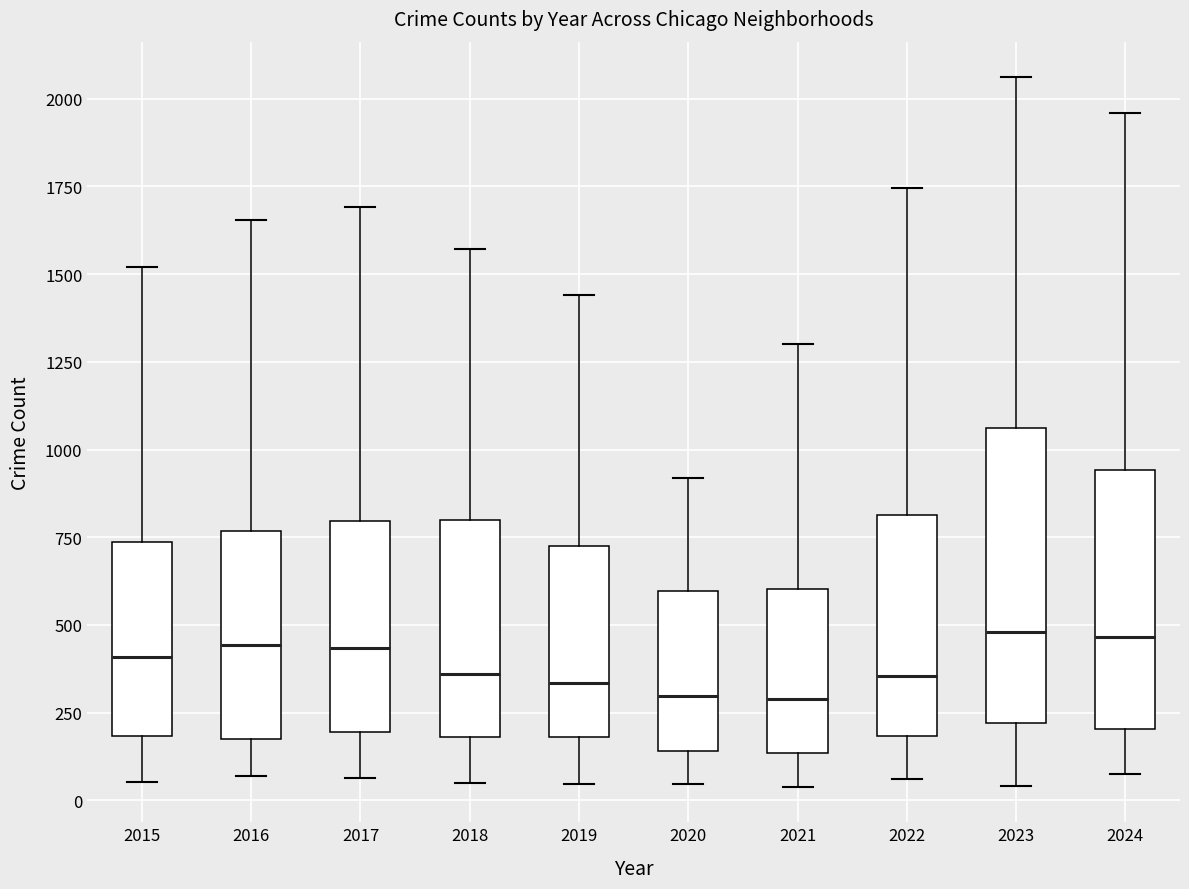

Reading left to right, read every box against the y-axis: the position of its median line, the range the box covers, and the ends of its whiskers. The values are not printed on the chart, so give them approximately, as read against the axis.

2015: median 400, box 200 to 750, whiskers 50 to 1500
2016: median 450, box 150 to 750, whiskers 50 to 1650
2017: median 450, box 200 to 800, whiskers 50 to 1700
2018: median 350, box 200 to 800, whiskers 50 to 1550
2019: median 350, box 200 to 750, whiskers 50 to 1450
2020: median 300, box 150 to 600, whiskers 50 to 900
2021: median 300, box 150 to 600, whiskers 50 to 1300
2022: median 350, box 200 to 800, whiskers 50 to 1750
2023: median 500, box 200 to 1050, whiskers 50 to 2050
2024: median 450, box 200 to 950, whiskers 100 to 1950